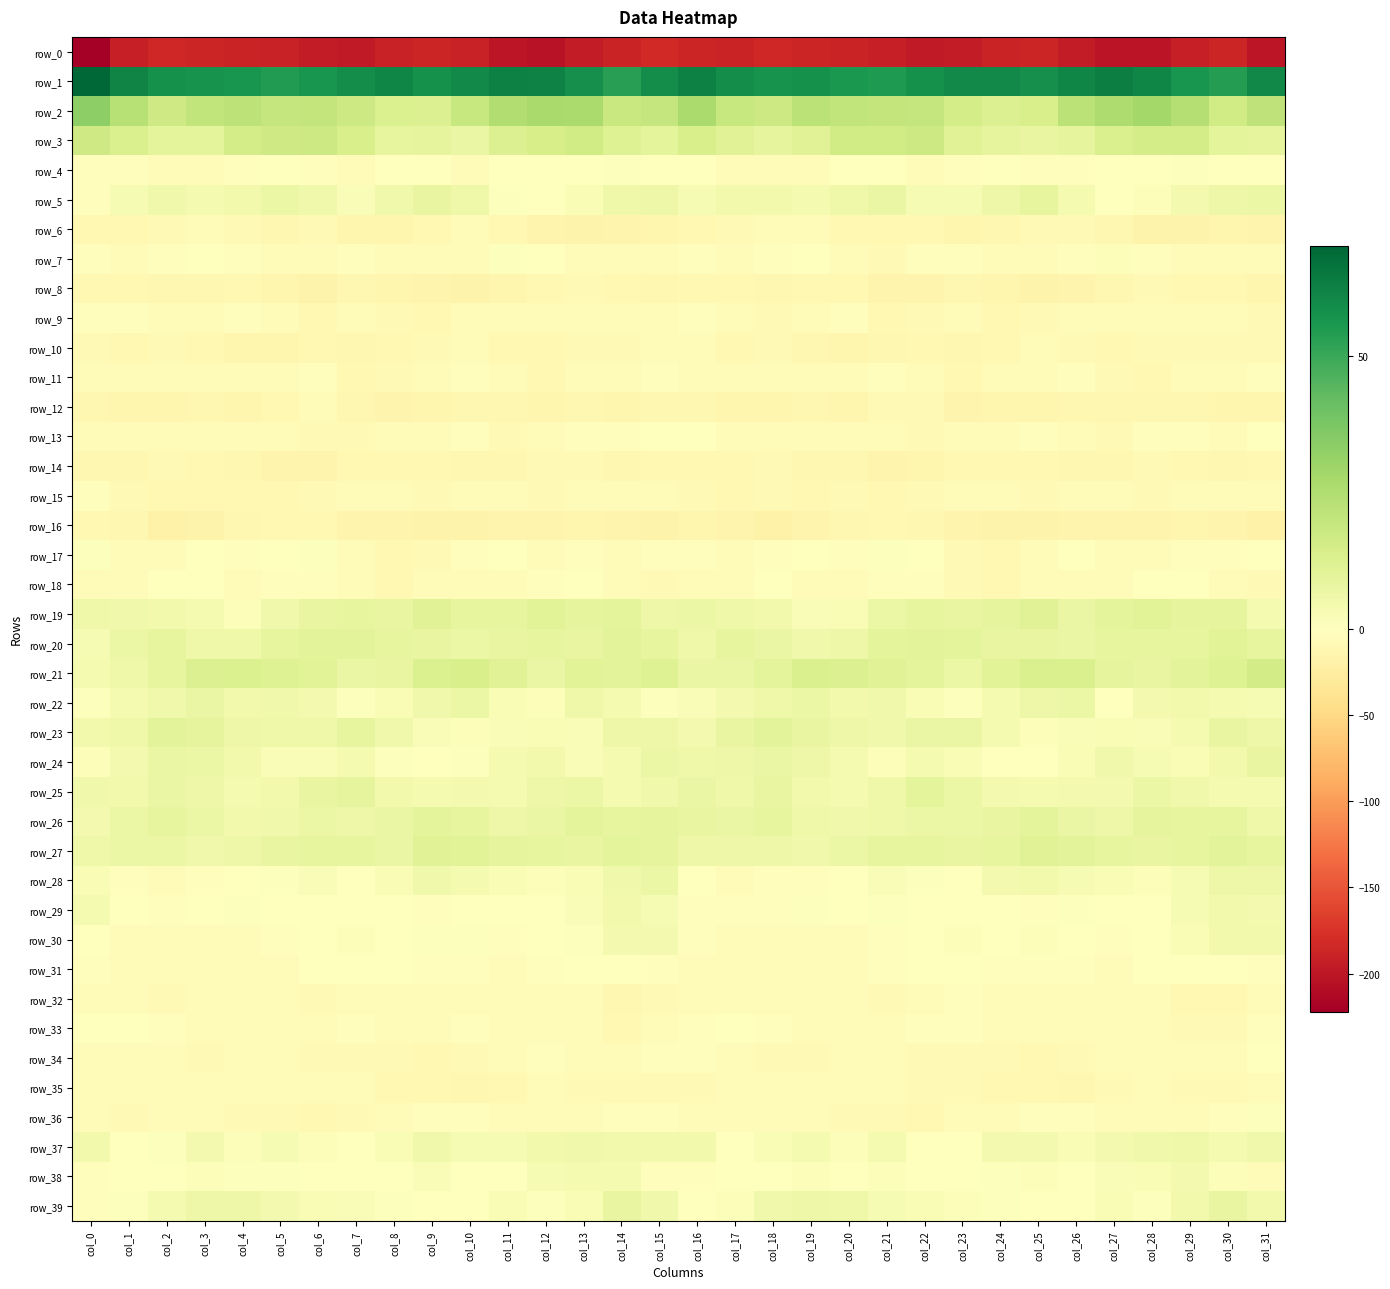

What is the maximum value for row_5?

8.4